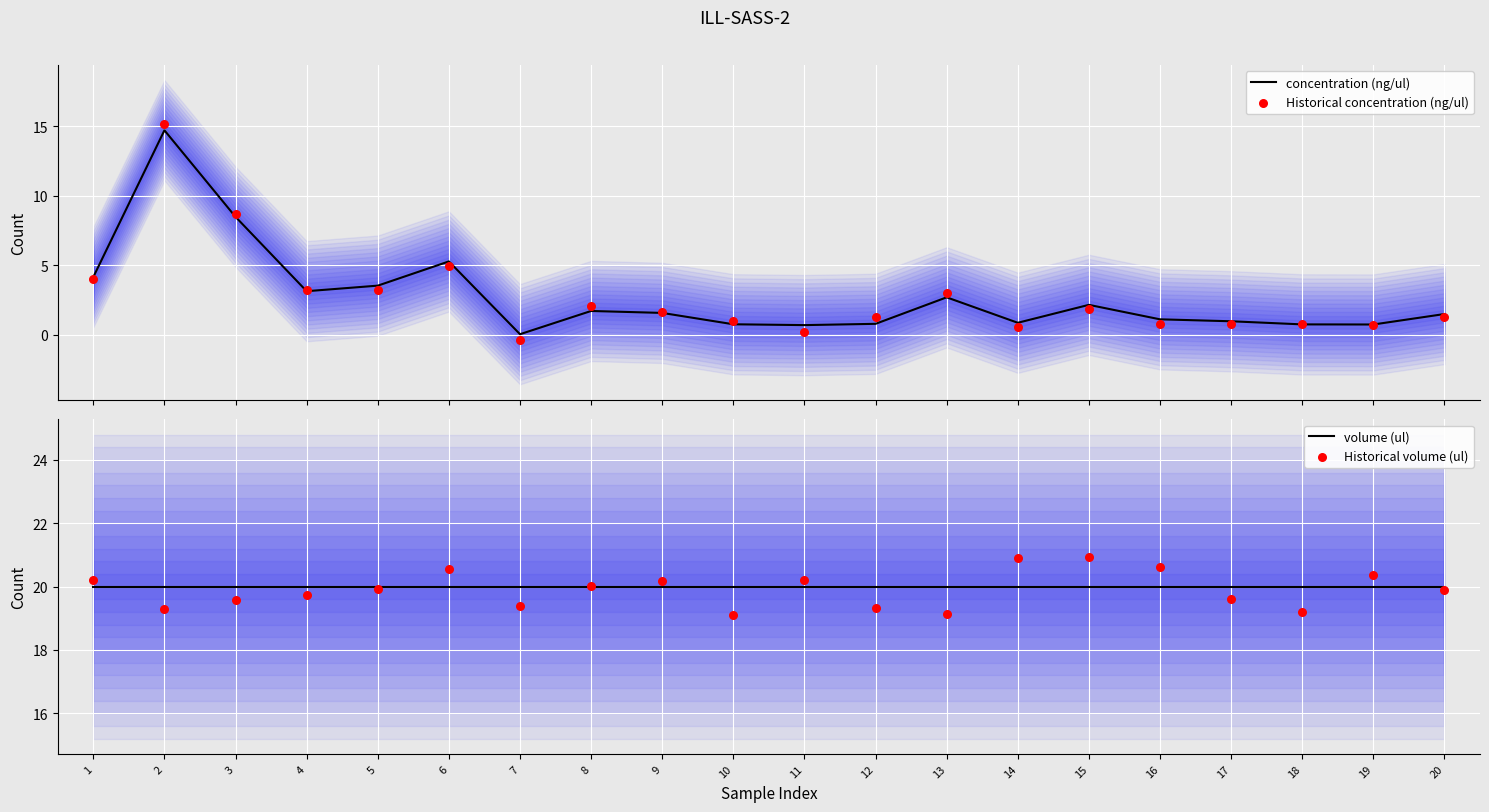

Which series has the widest spread of Y values?

Historical concentration (ng/ul)